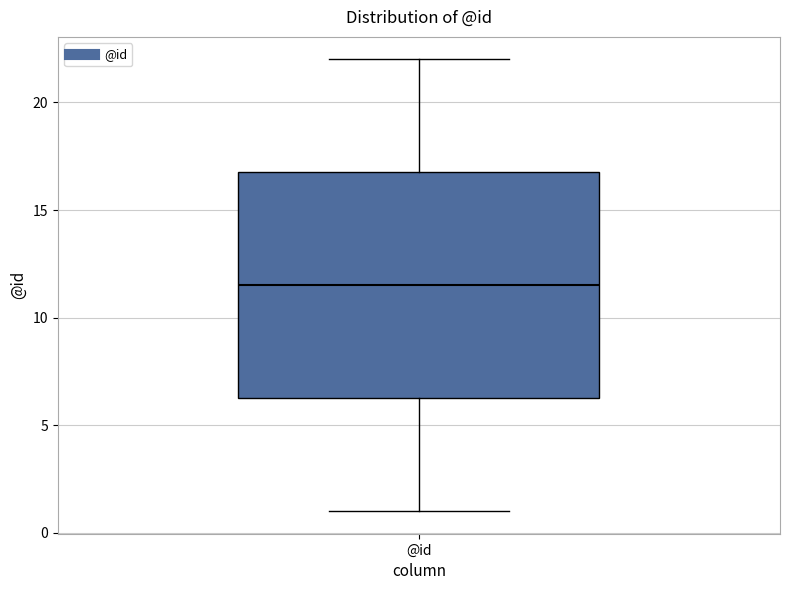

Transcribe this box plot: give where the median line is, the range the box spans, and where the two whiskers end, as read against the y-axis. The values are not printed on the chart, so give them approximately, as read against the axis.

median 11.5, box 6.5 to 17.0, whiskers 1.0 to 22.0